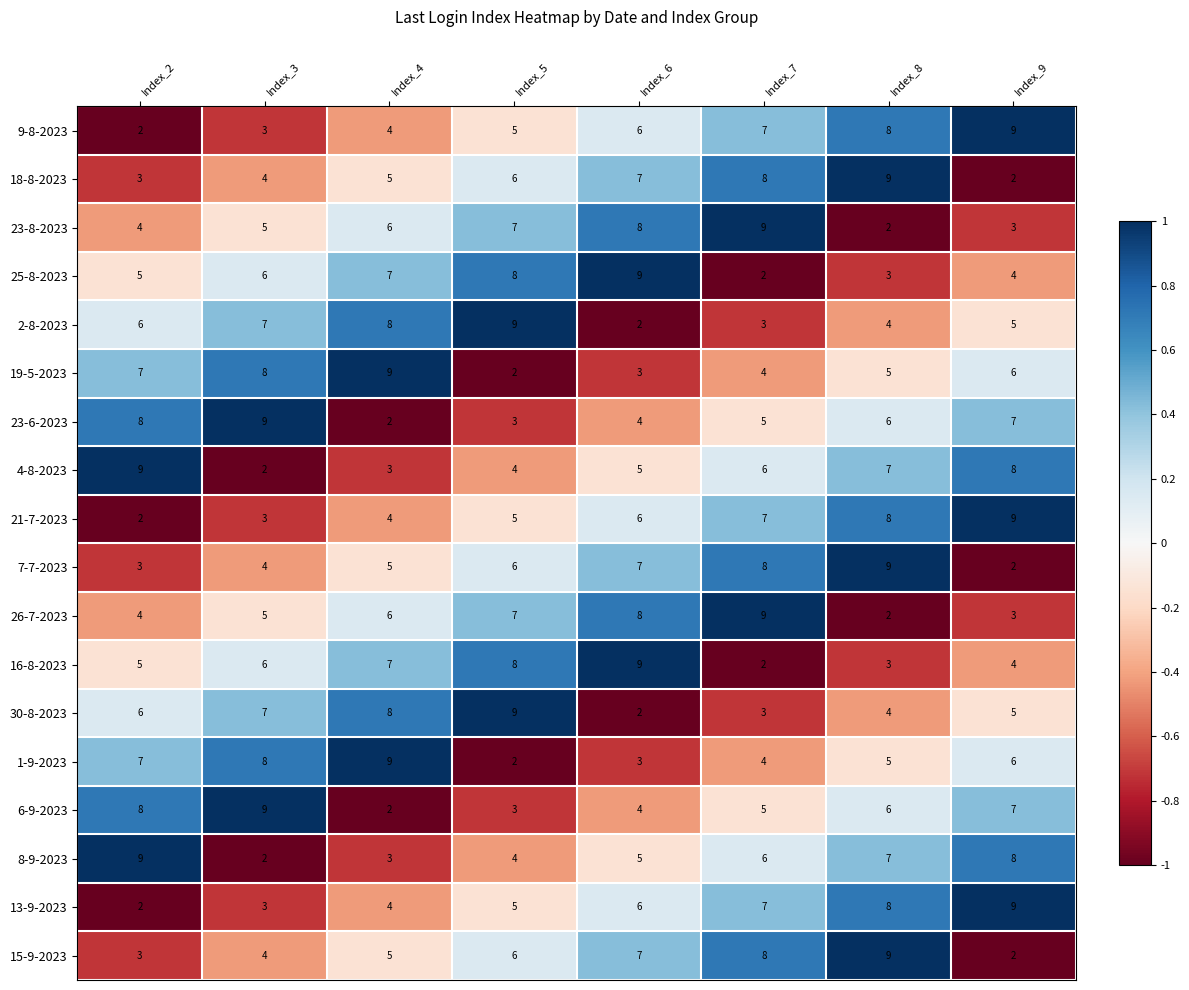

The value of 1-9-2023 at Index_3 is 12. True or false?

False